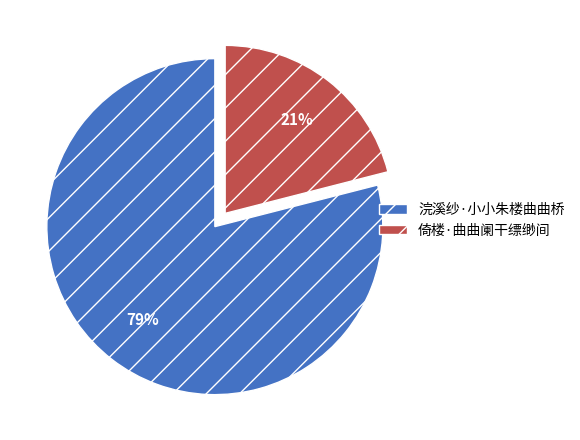

Is the sum of 浣溪纱·小小朱楼曲曲桥 and 倚楼·曲曲阑干缥缈间 greater than half?

Yes